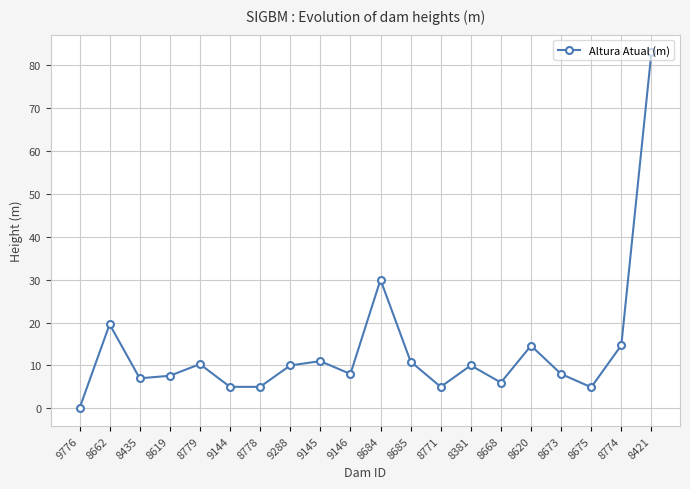

Does the chart display data point markers on the line(s)?

Yes